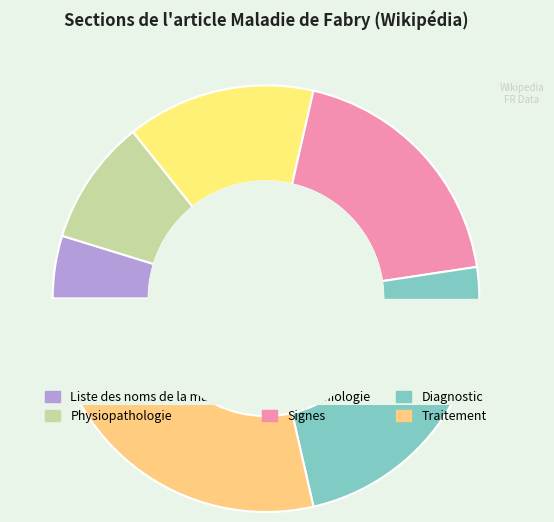

To the nearest percent, what is the combined percentage of Traitement and Physiopathologie?

38%